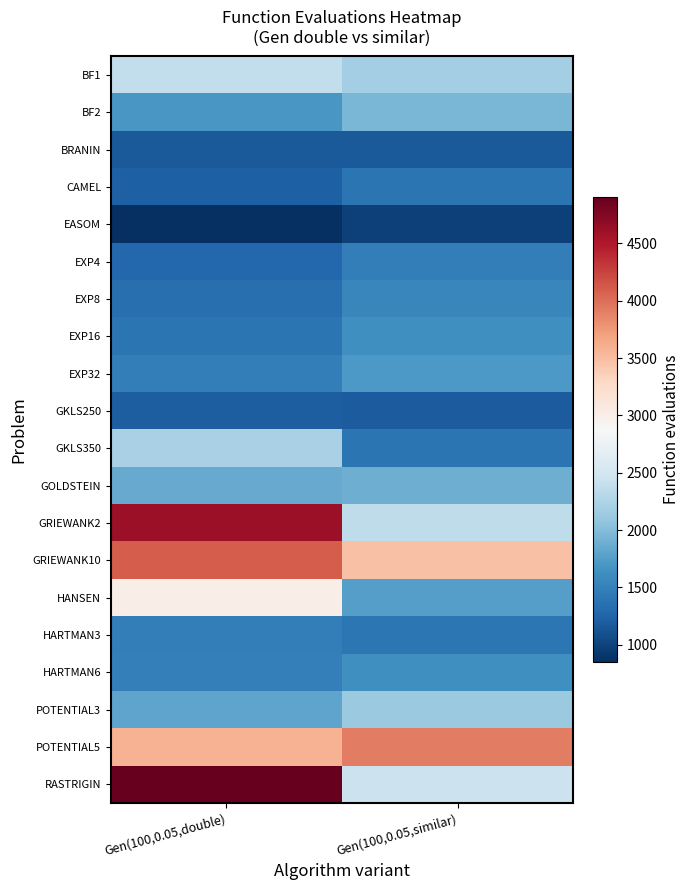

Reading left to right, transcribe all the data shown in this chart.

BF1: Gen(100,0.05,double)=2383	Gen(100,0.05,similar)=2179
BF2: Gen(100,0.05,double)=1695	Gen(100,0.05,similar)=1944
BRANIN: Gen(100,0.05,double)=1177	Gen(100,0.05,similar)=1177
CAMEL: Gen(100,0.05,double)=1220	Gen(100,0.05,similar)=1401
EASOM: Gen(100,0.05,double)=847	Gen(100,0.05,similar)=979
EXP4: Gen(100,0.05,double)=1277	Gen(100,0.05,similar)=1474
EXP8: Gen(100,0.05,double)=1345	Gen(100,0.05,similar)=1551
EXP16: Gen(100,0.05,double)=1396	Gen(100,0.05,similar)=1638
EXP32: Gen(100,0.05,double)=1468	Gen(100,0.05,similar)=1704
GKLS250: Gen(100,0.05,double)=1196	Gen(100,0.05,similar)=1195
GKLS350: Gen(100,0.05,double)=2212	Gen(100,0.05,similar)=1396
GOLDSTEIN: Gen(100,0.05,double)=1853	Gen(100,0.05,similar)=1878
GRIEWANK2: Gen(100,0.05,double)=4614	Gen(100,0.05,similar)=2360
GRIEWANK10: Gen(100,0.05,double)=4107	Gen(100,0.05,similar)=3474
HANSEN: Gen(100,0.05,double)=3003	Gen(100,0.05,similar)=1761
HARTMAN3: Gen(100,0.05,double)=1477	Gen(100,0.05,similar)=1404
HARTMAN6: Gen(100,0.05,double)=1484	Gen(100,0.05,similar)=1632
POTENTIAL3: Gen(100,0.05,double)=1806	Gen(100,0.05,similar)=2127
POTENTIAL5: Gen(100,0.05,double)=3584	Gen(100,0.05,similar)=3919
RASTRIGIN: Gen(100,0.05,double)=4904	Gen(100,0.05,similar)=2438